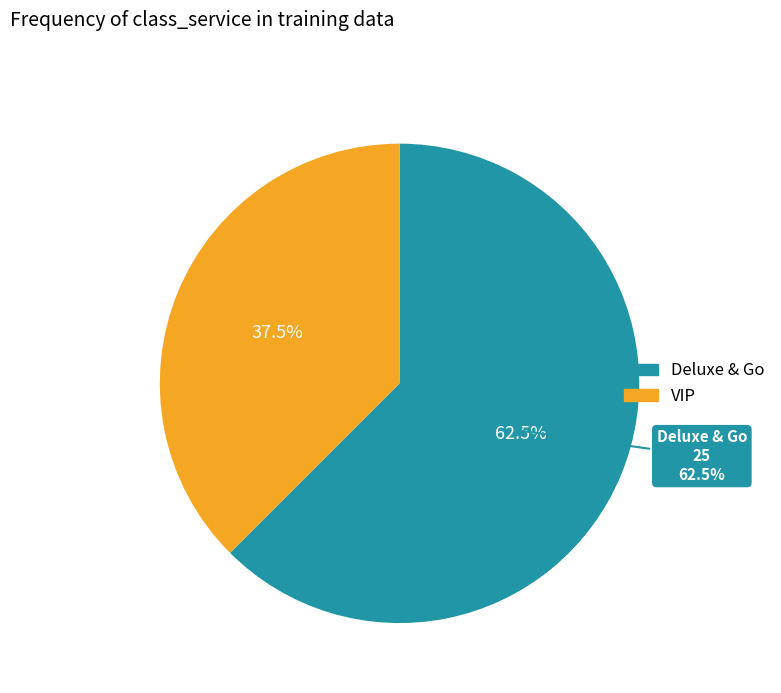

Count the number of slices in the pie.

2